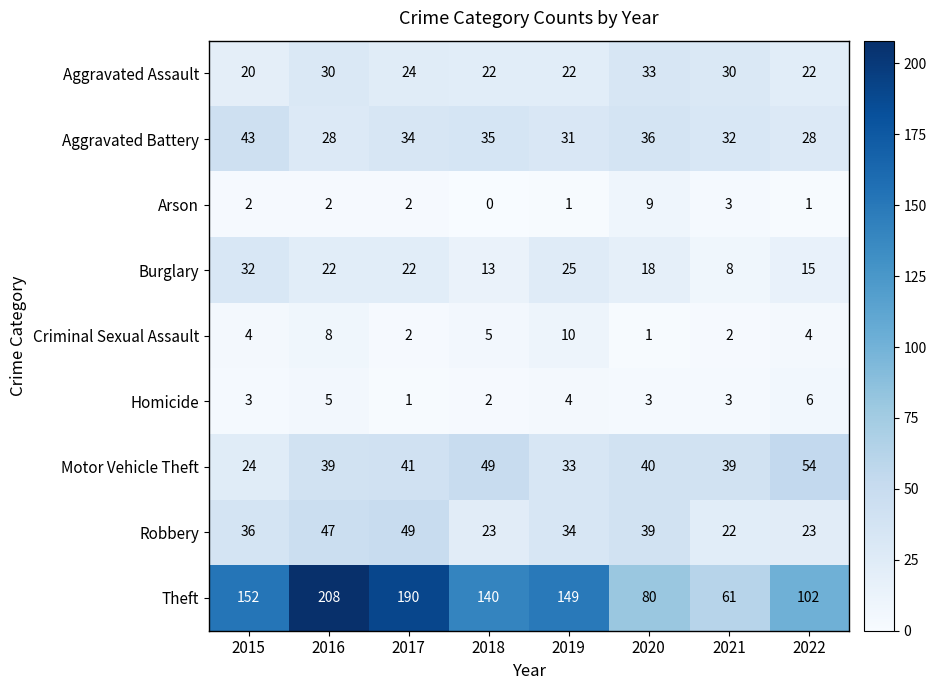

Is it true that Homicide equals 5 at 2015?

False